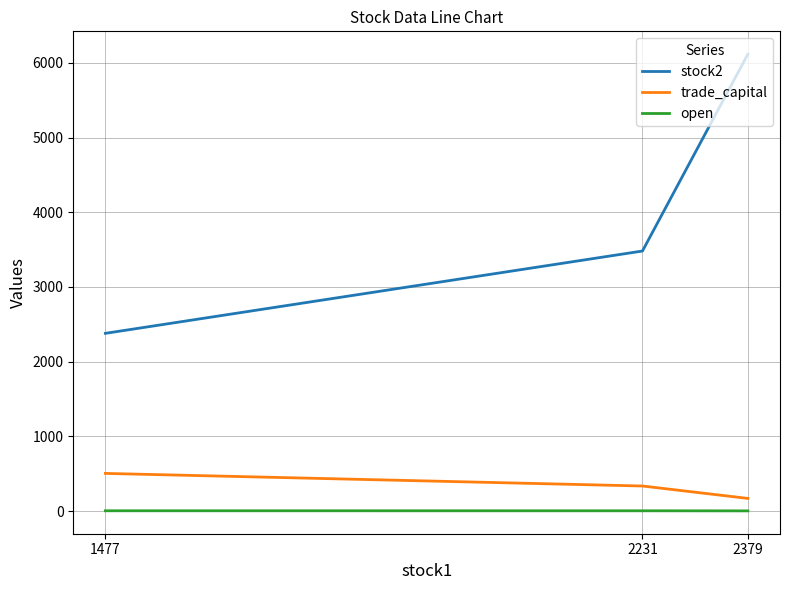

At which category does the chart reach its peak across all series?

2379